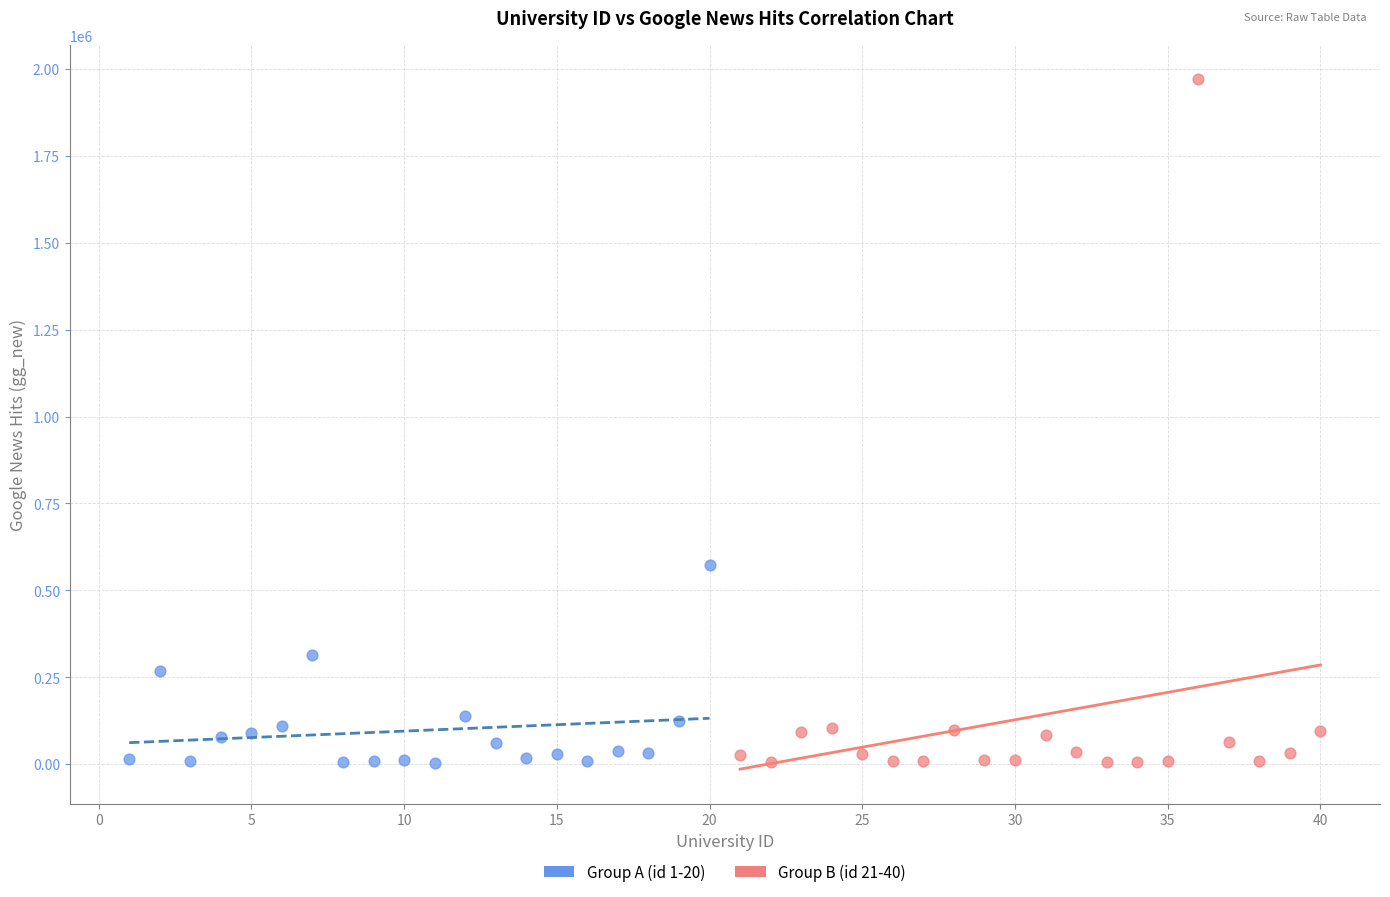

Which series contains the highest Y value?

Group B (id 21-40)